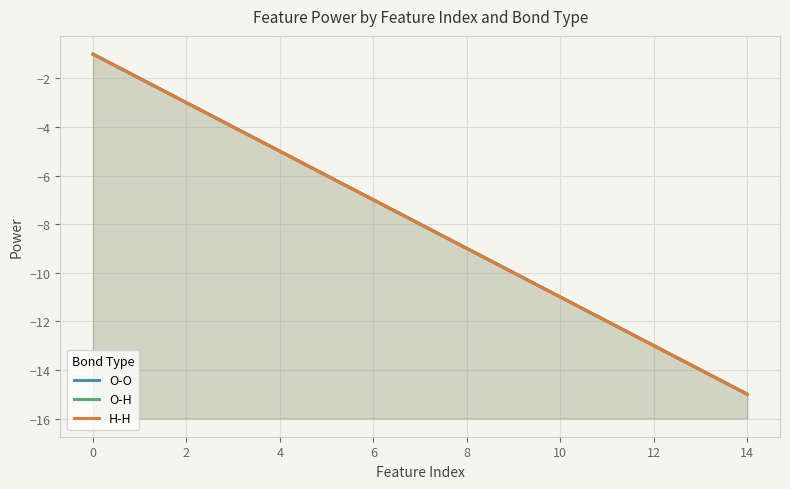

At which label is H-H closest to -8?

7